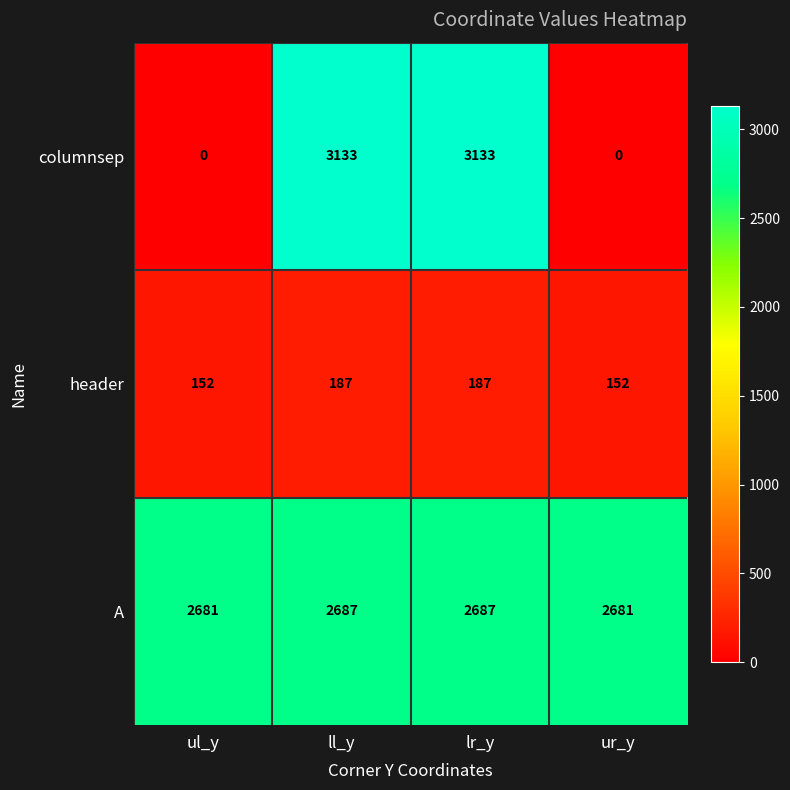

What is the total value across all series at ul_y?

2833